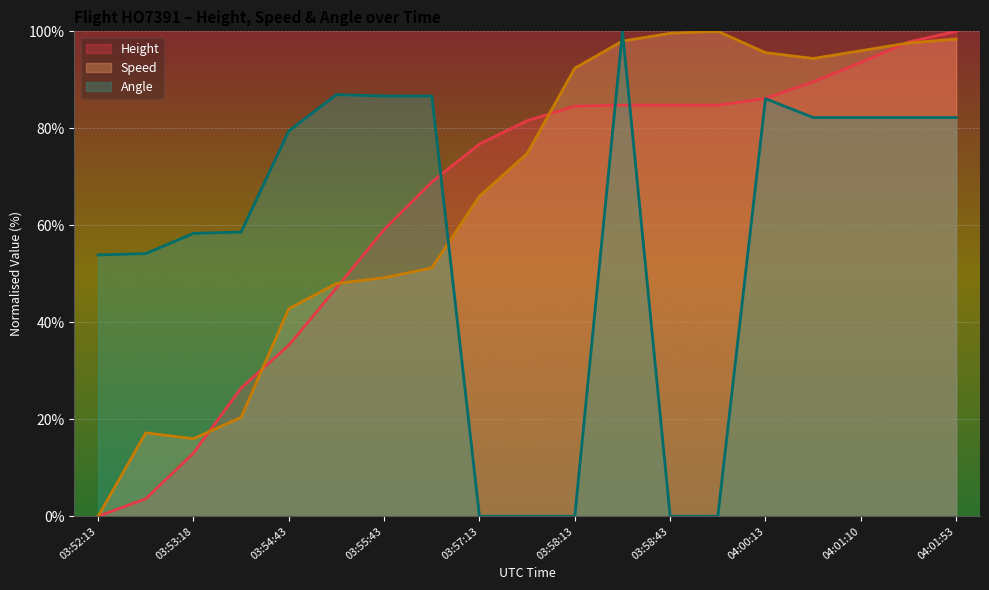

The value of Height at 03:53:18 is 20.3. True or false?

False